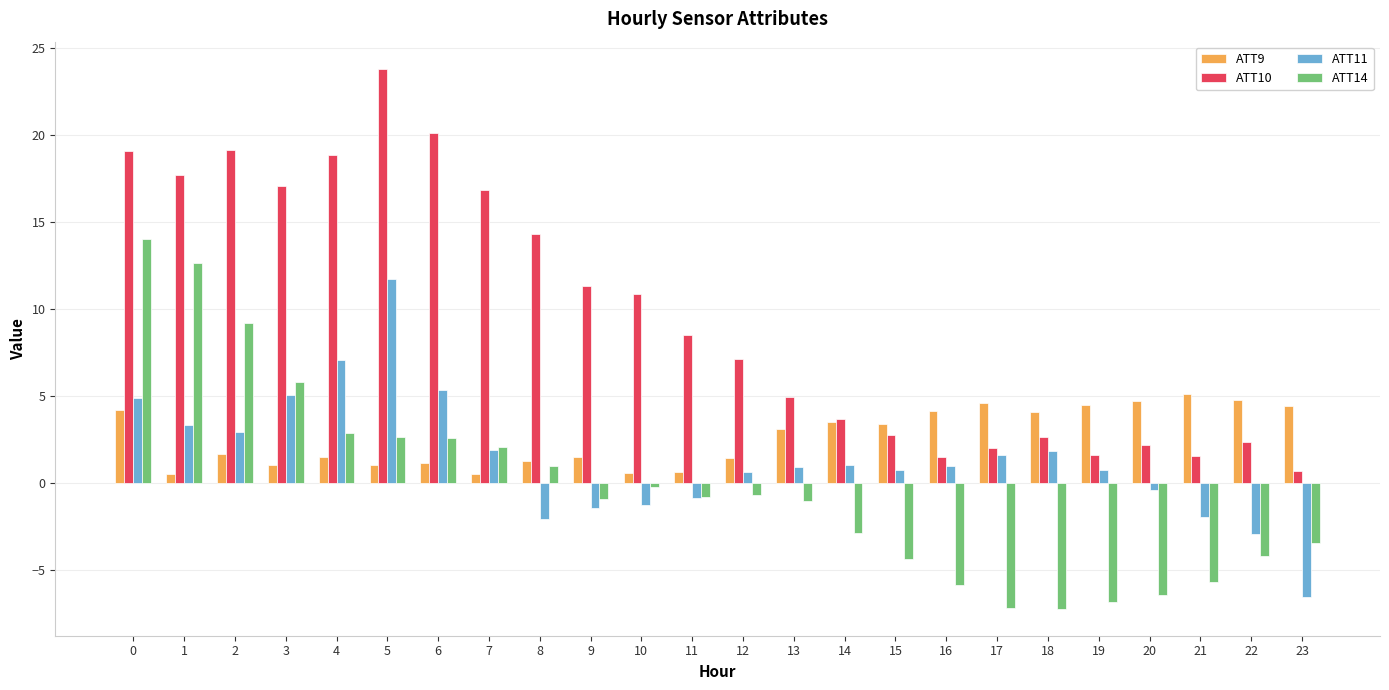

What is the total value across all series at 15?

2.4